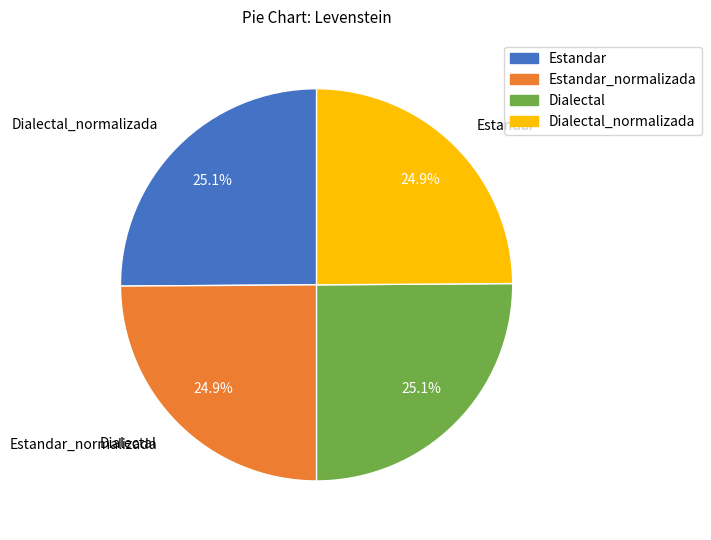

Is there a majority slice in this chart?

No